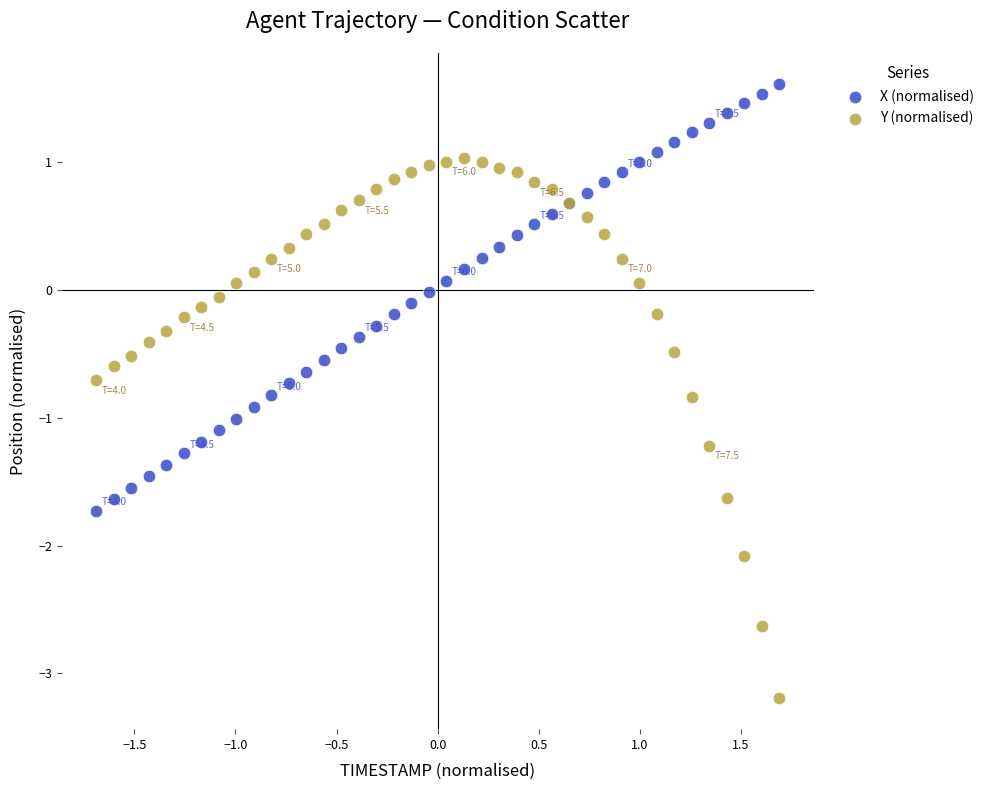

Which series contains the highest Y value?

X (normalised)